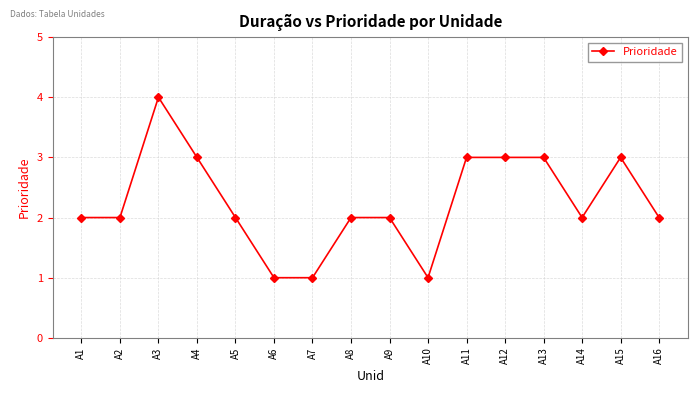

What is the value of the 15th point from the left?

3